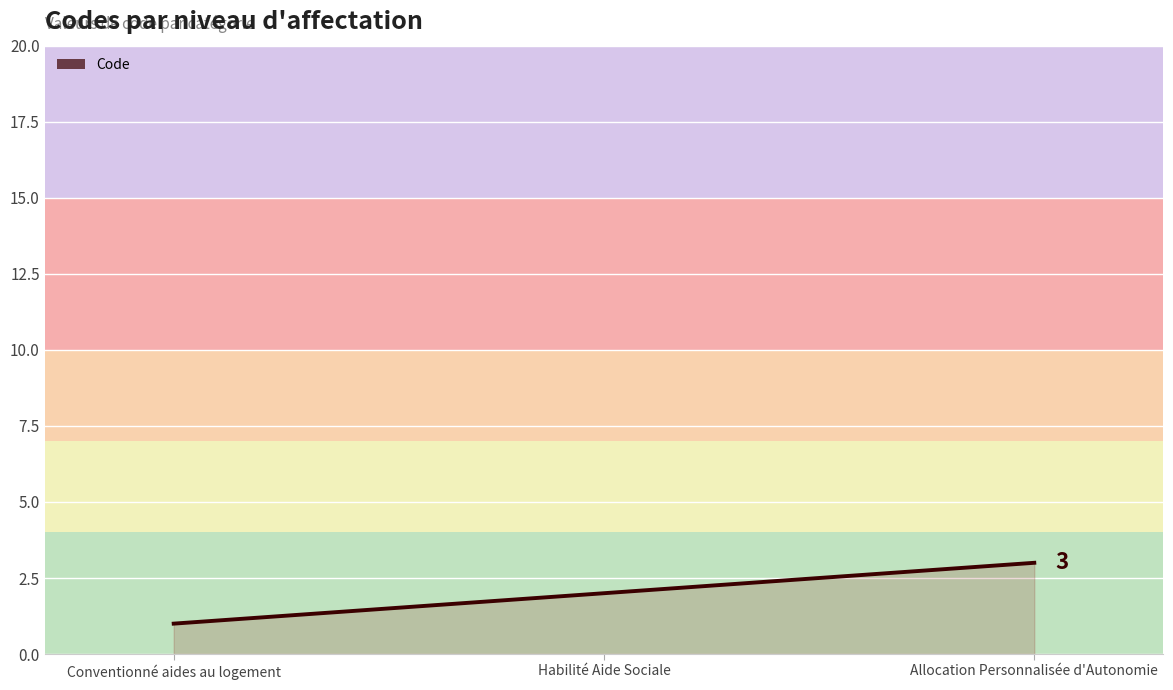

What is the difference between the second highest and minimum values?

1